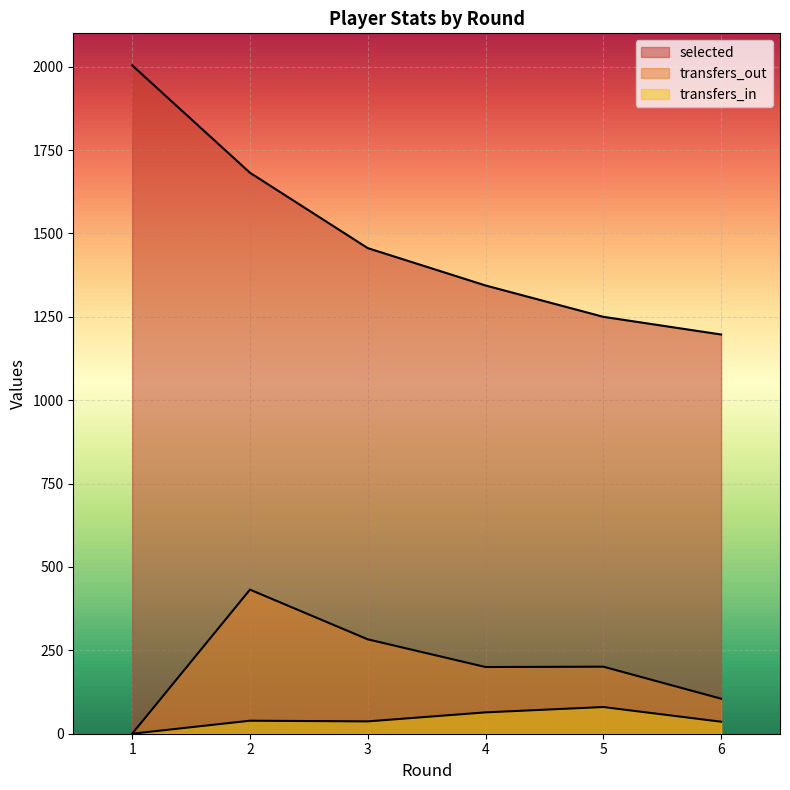

Which series has the largest total across all categories?

selected